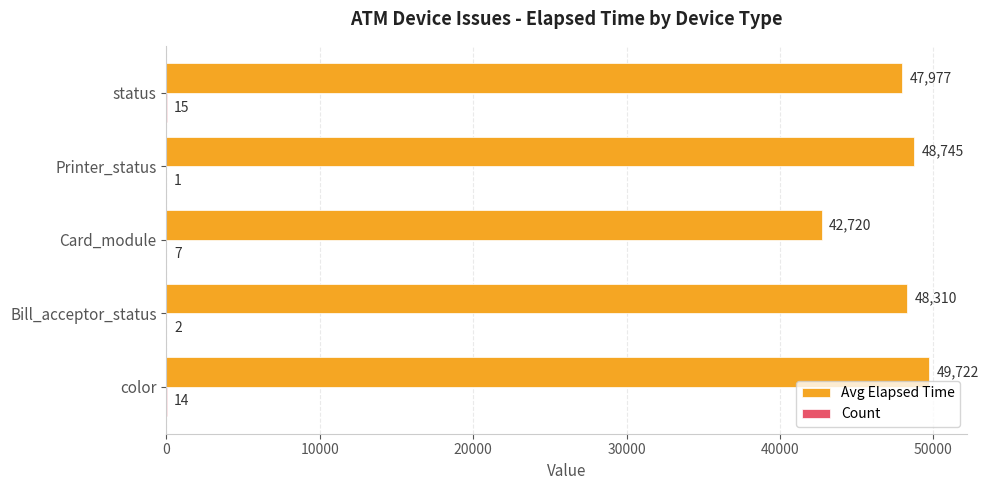

What is the sum of all Avg Elapsed Time values?

237474